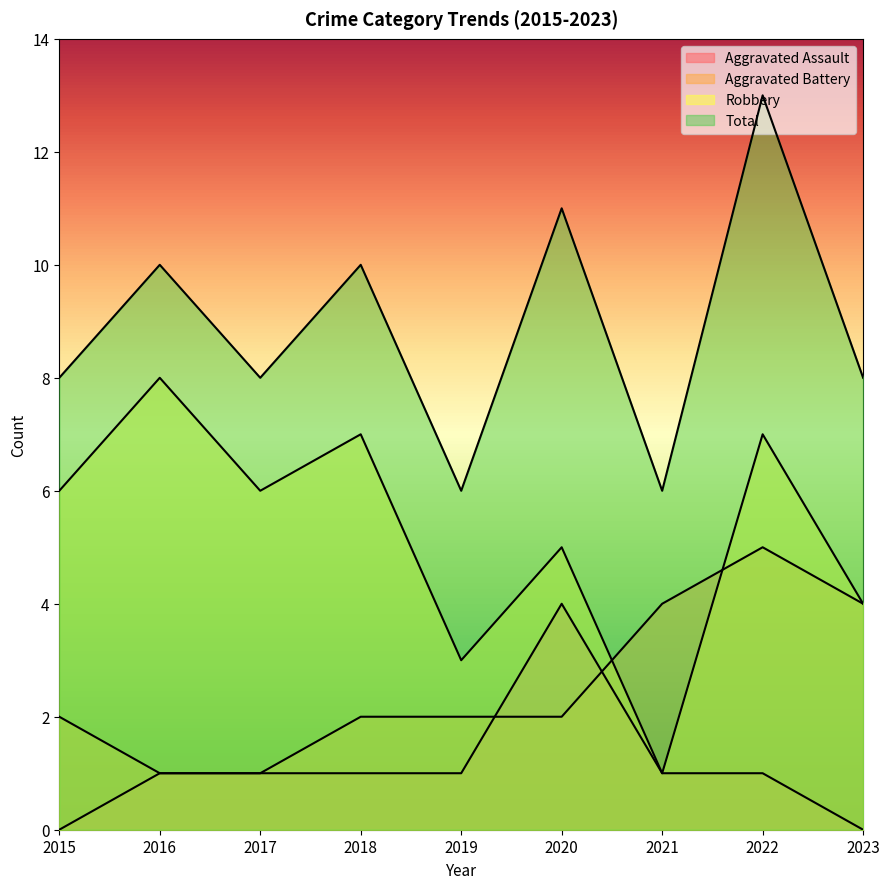

How many categories are shown in the chart?

9